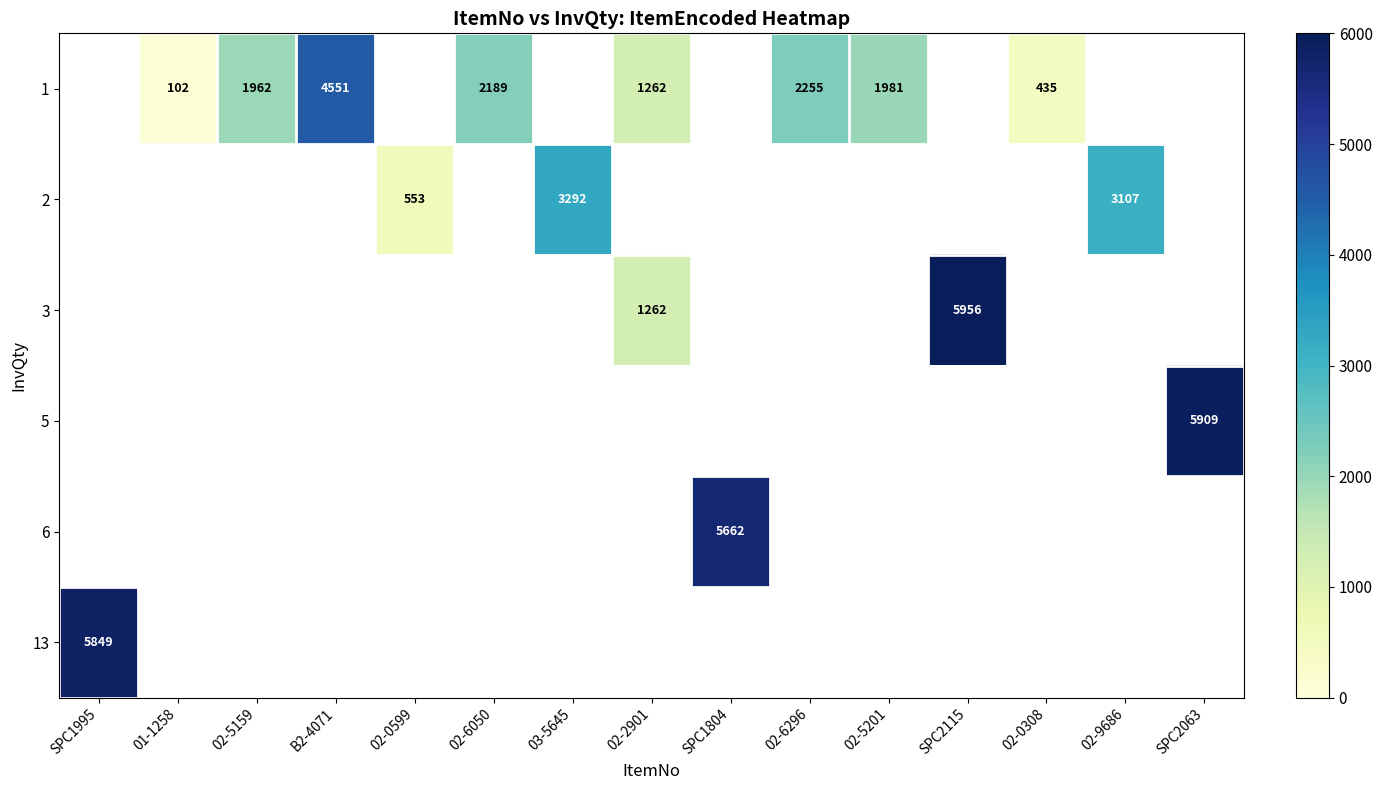

How many series are shown in this chart?

6